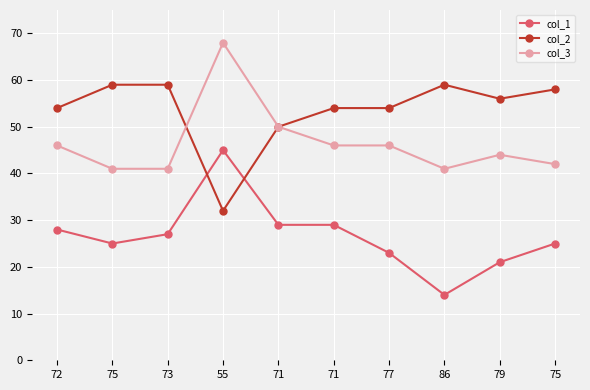

Where is the first local maximum for col_1?

55